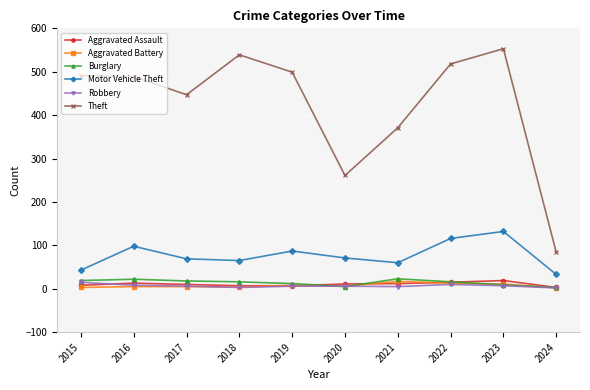

What is the difference between the highest and lowest values at 2020?

256